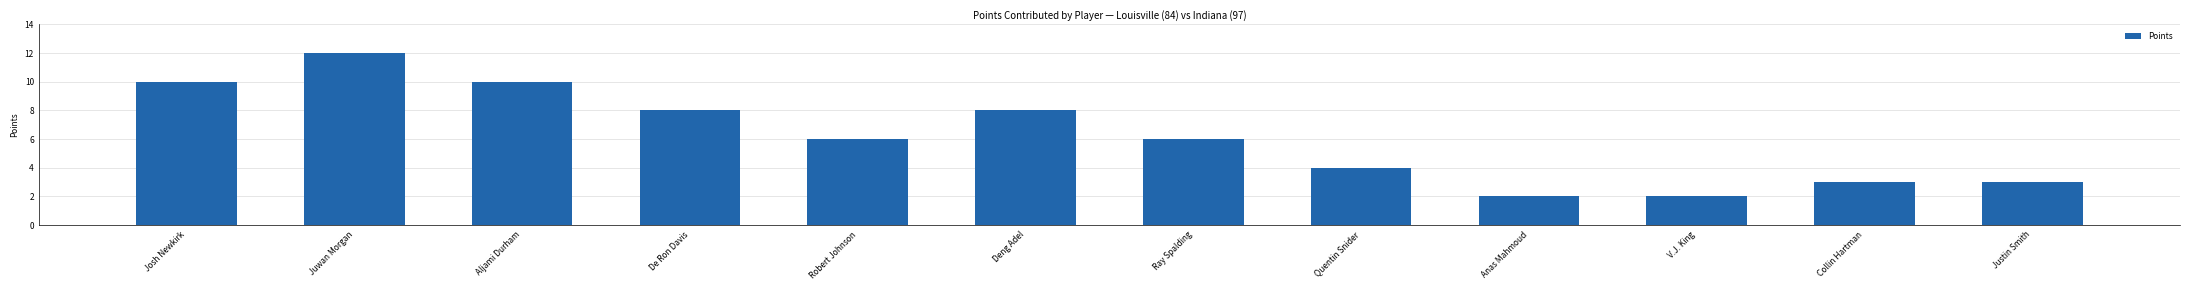

What is the value of the 5th bar from the left?

6